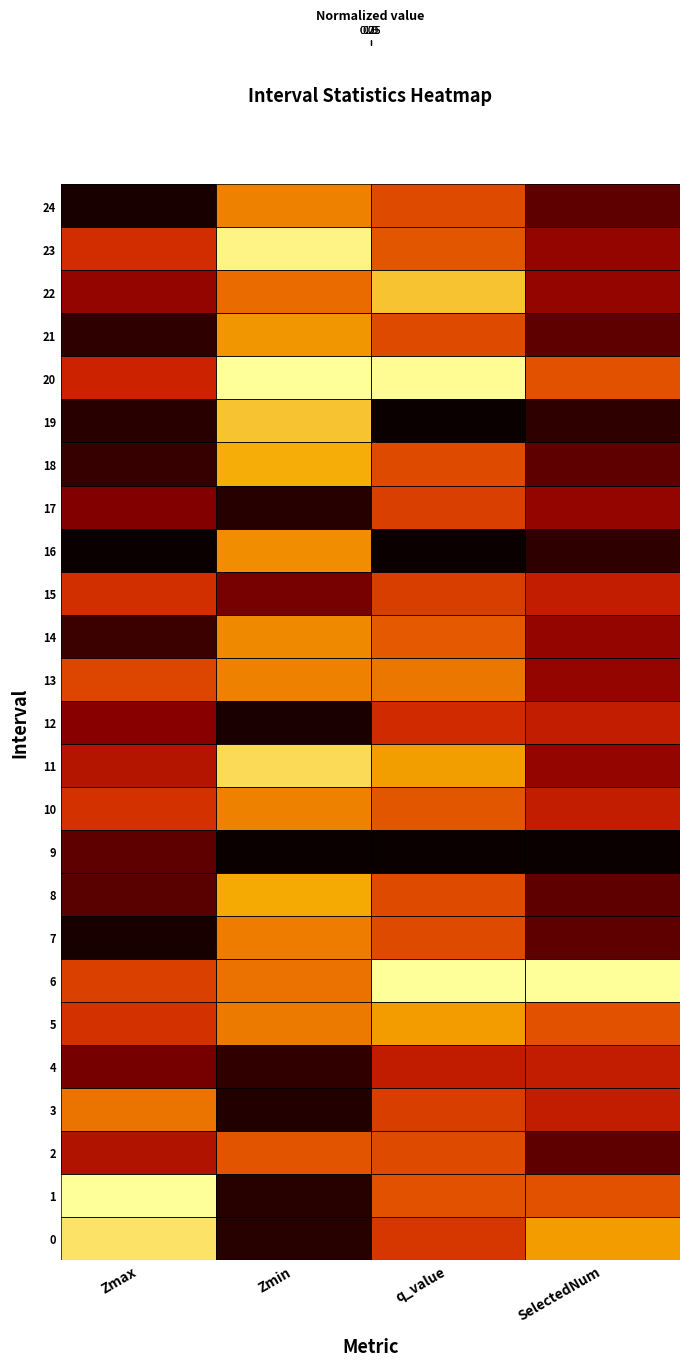

What is the average value of the row_9 series?

0.1